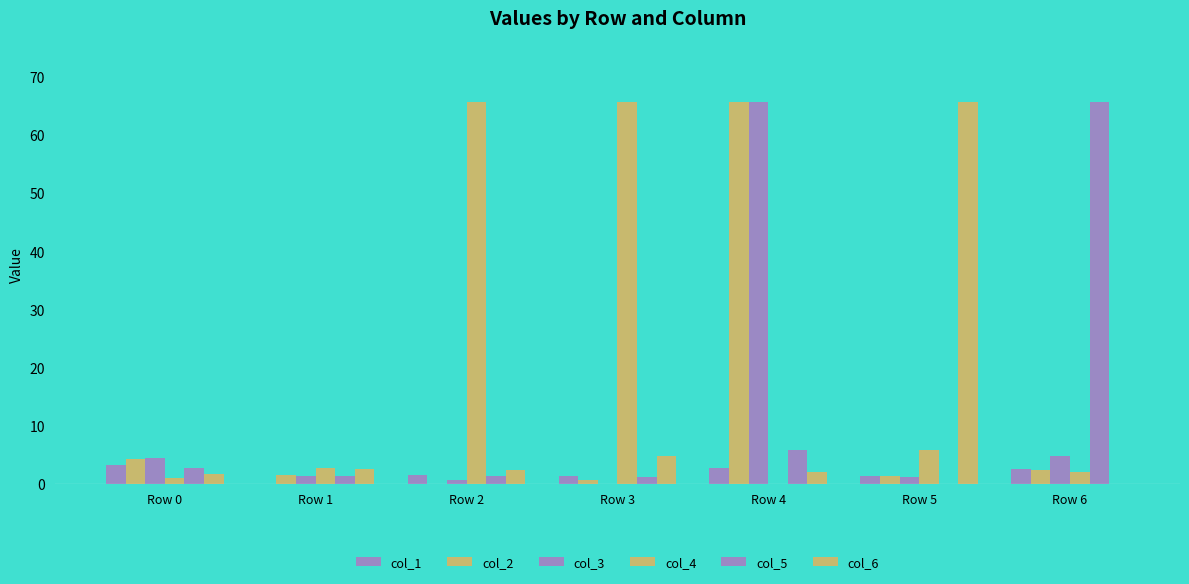

How many positive values does the col_6 series have?

6